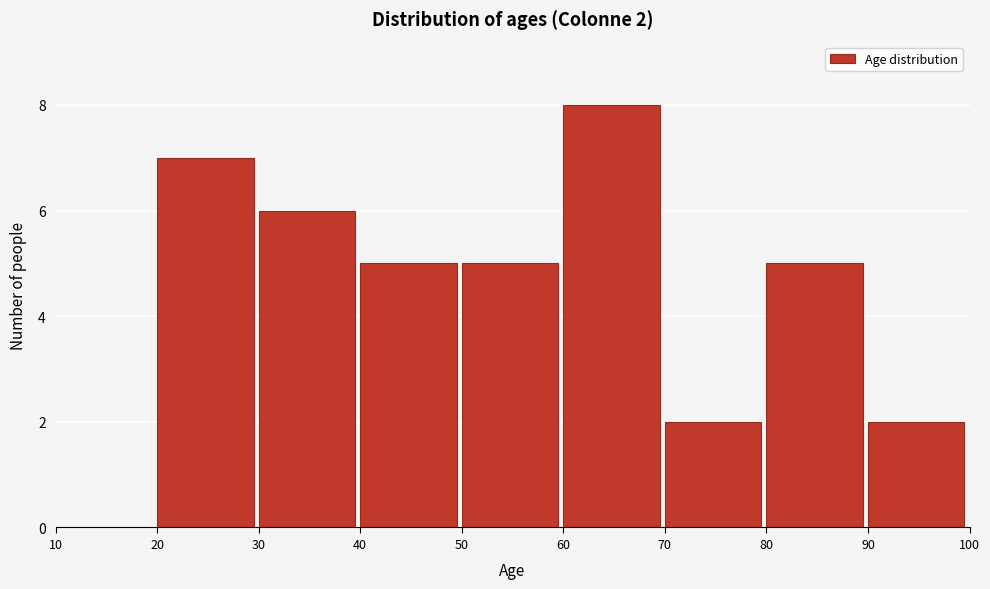

Over which range of the x-axis is the bar tallest?

60 to 70